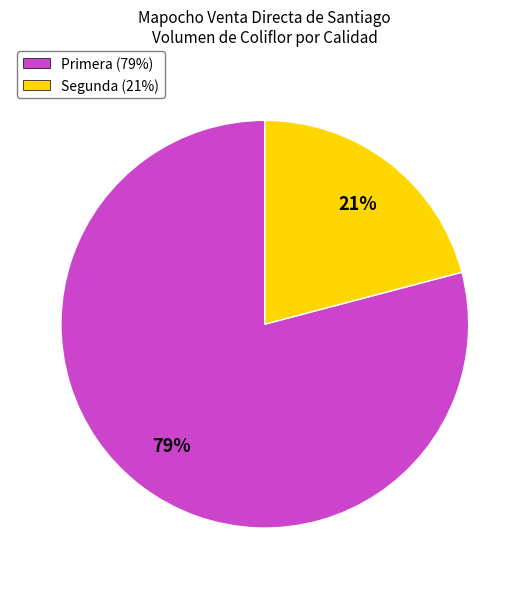

Does Segunda account for over 50% of the chart?

No